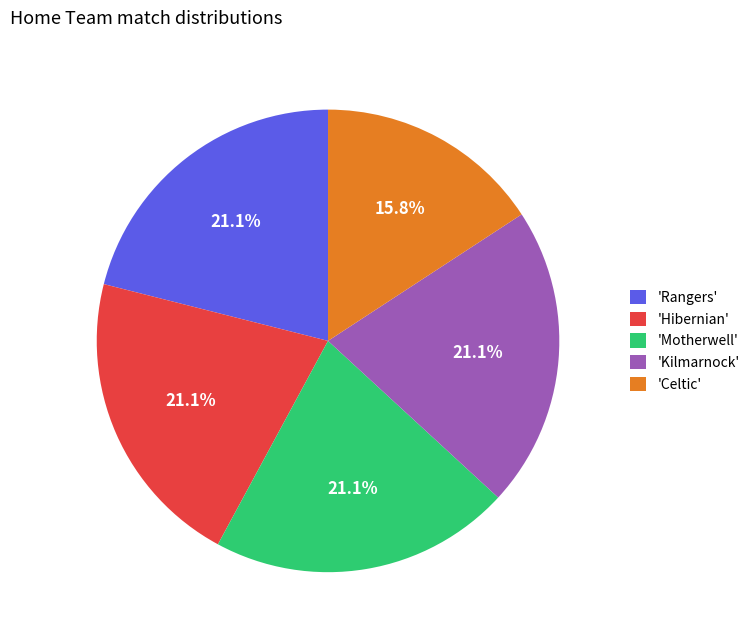

Which has a higher value, 'Celtic' or 'Kilmarnock'?

'Kilmarnock'